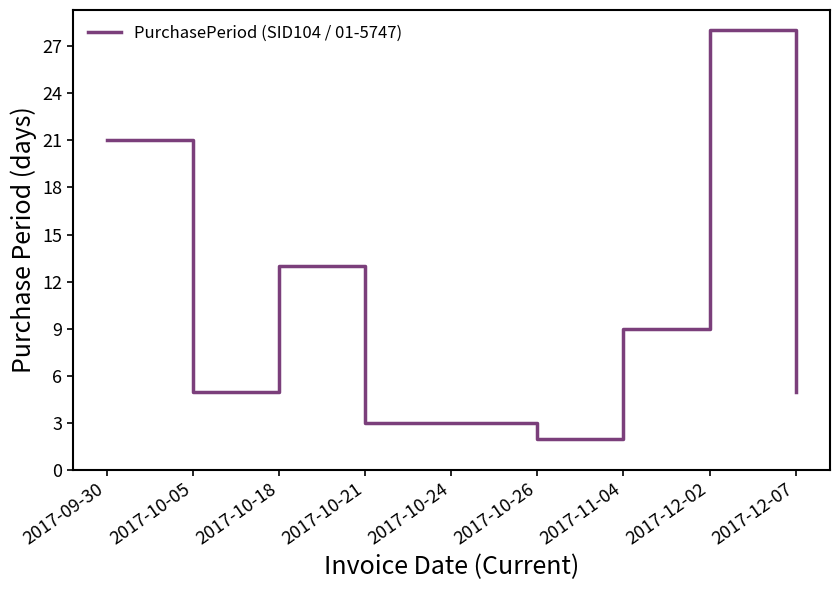

Does the chart display data point markers on the line(s)?

No